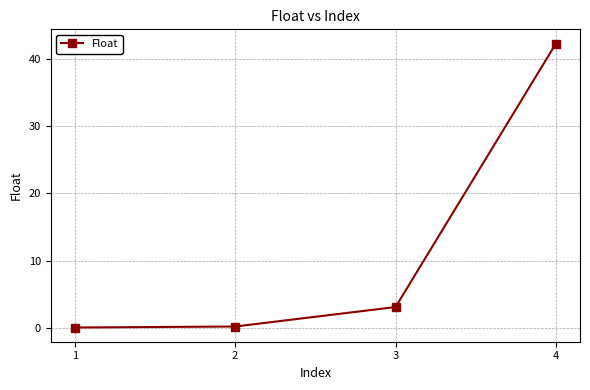

What is the maximum value shown in the chart?

42.2